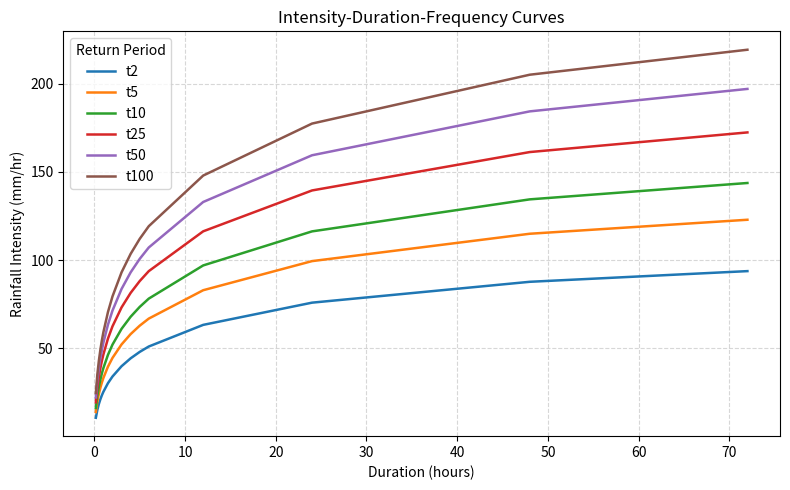

What are all the series names shown in the legend?

t2, t5, t10, t25, t50, t100